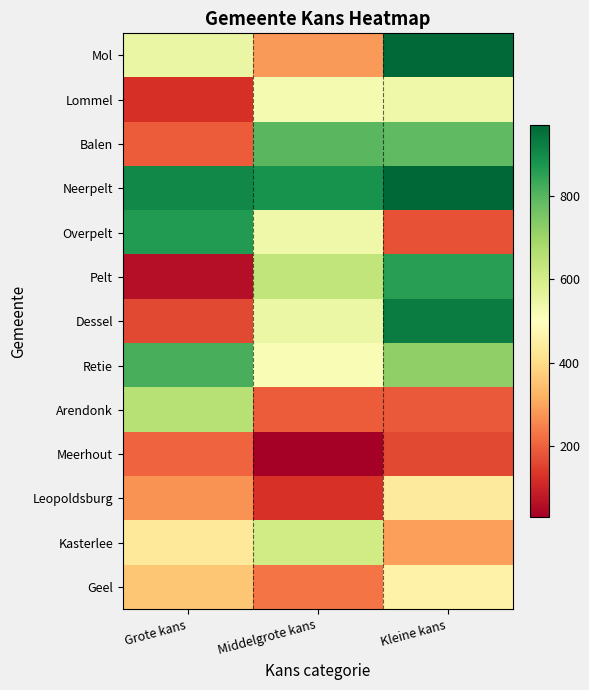

Which has a higher value, Middelgrote kans or Grote kans?

Grote kans